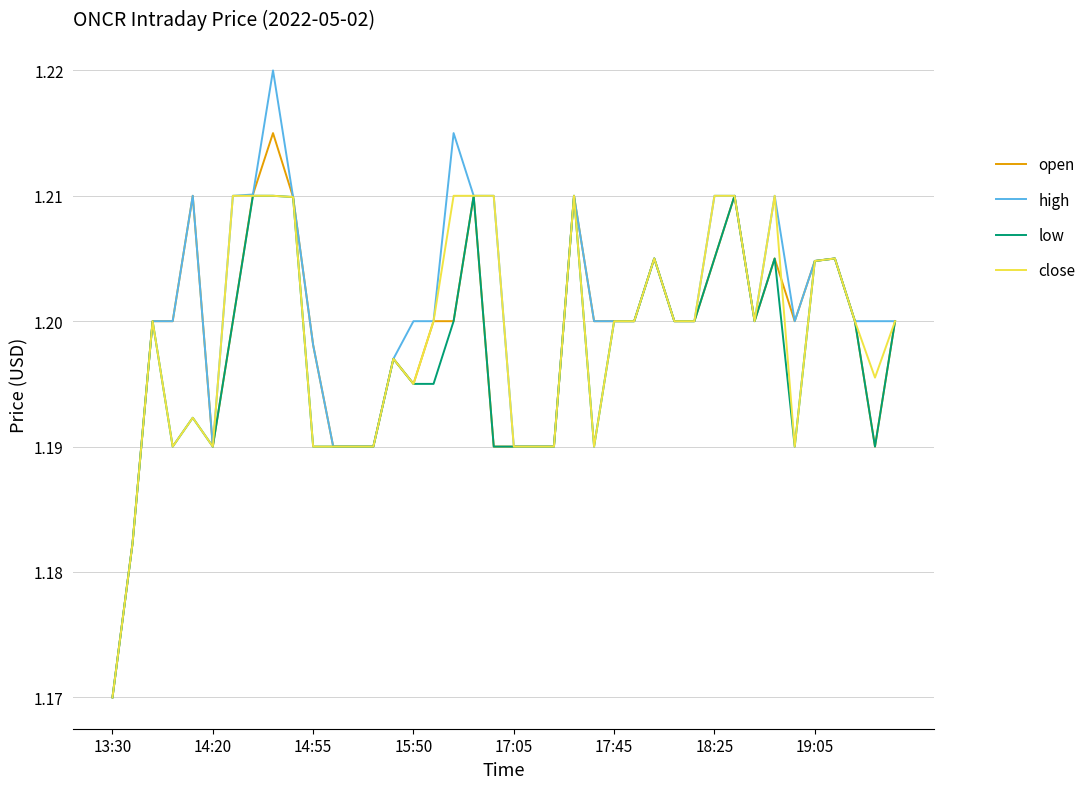

Which series has the widest spread of values?

high